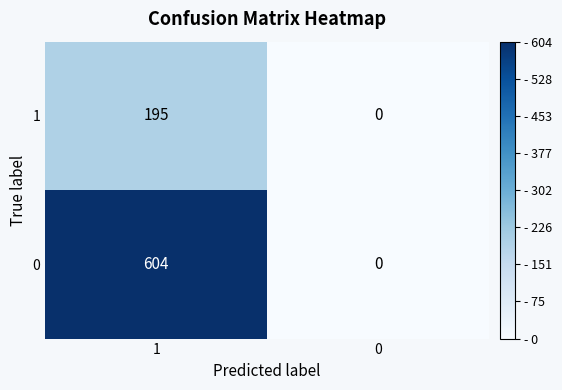

At how many categories does at least one series exceed 551?

1